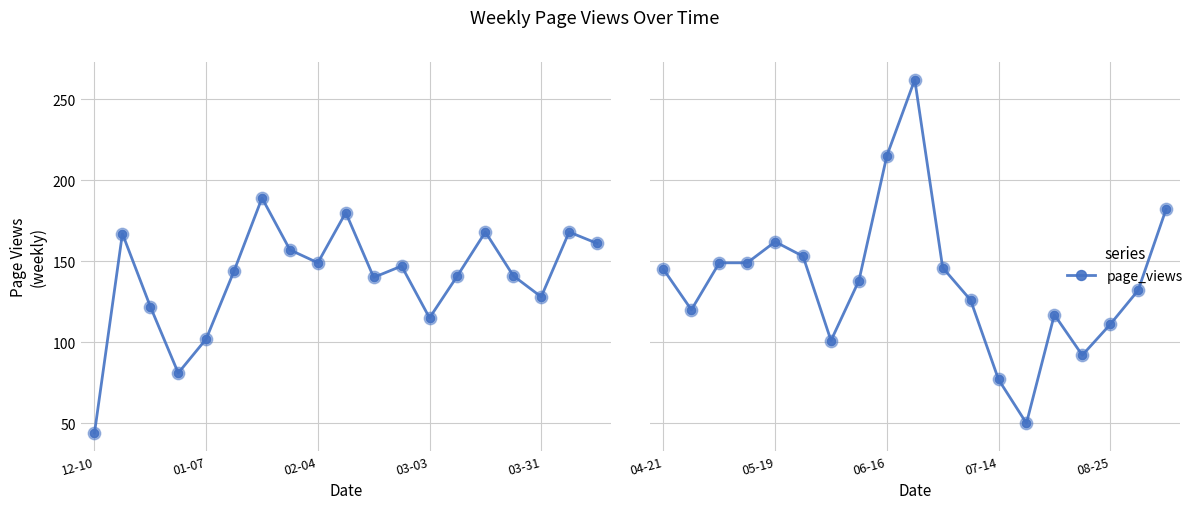

What is the change in value from 12 to 14?

+40